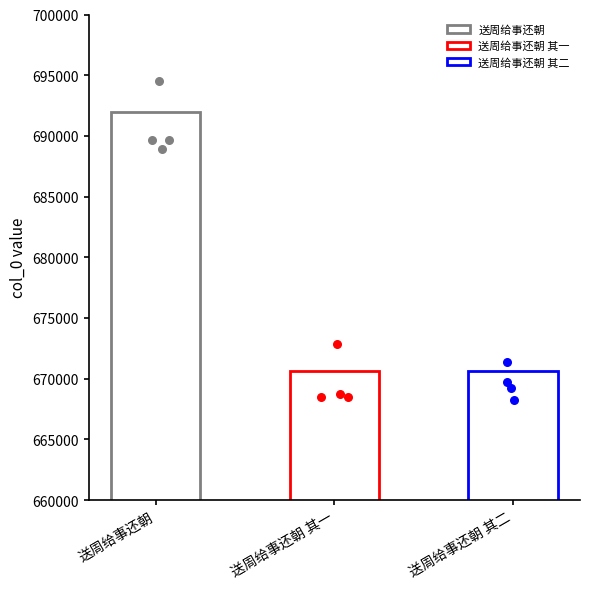

What is the change in value from 送周给事还朝 to 送周给事还朝 其一?

-21376